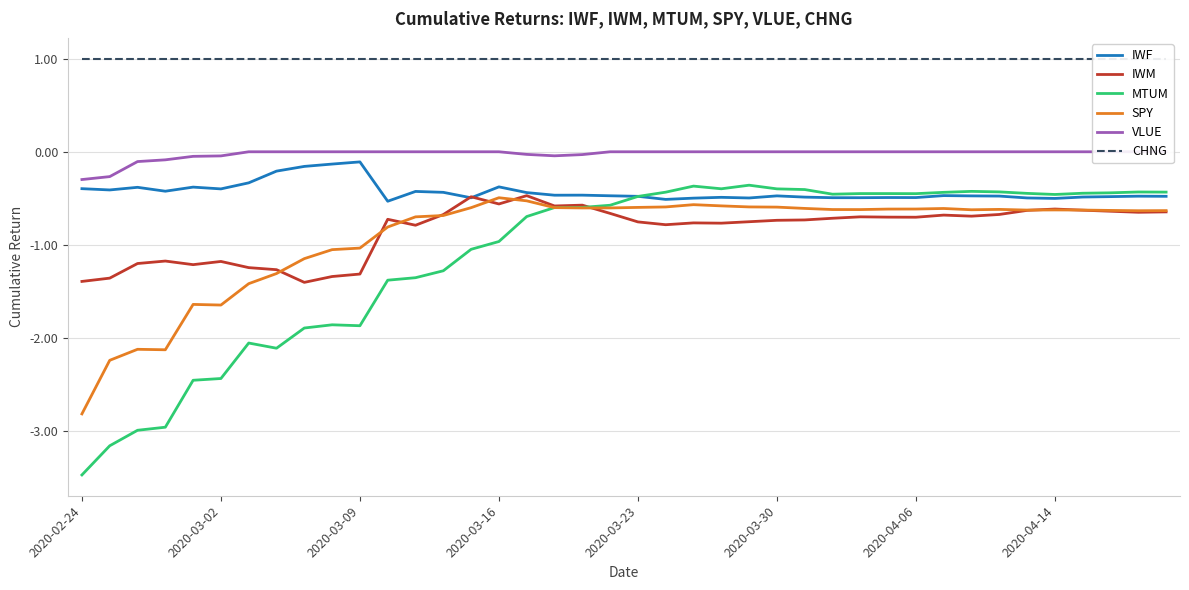

What is the difference between the maximum and minimum values in the VLUE series?

0.3